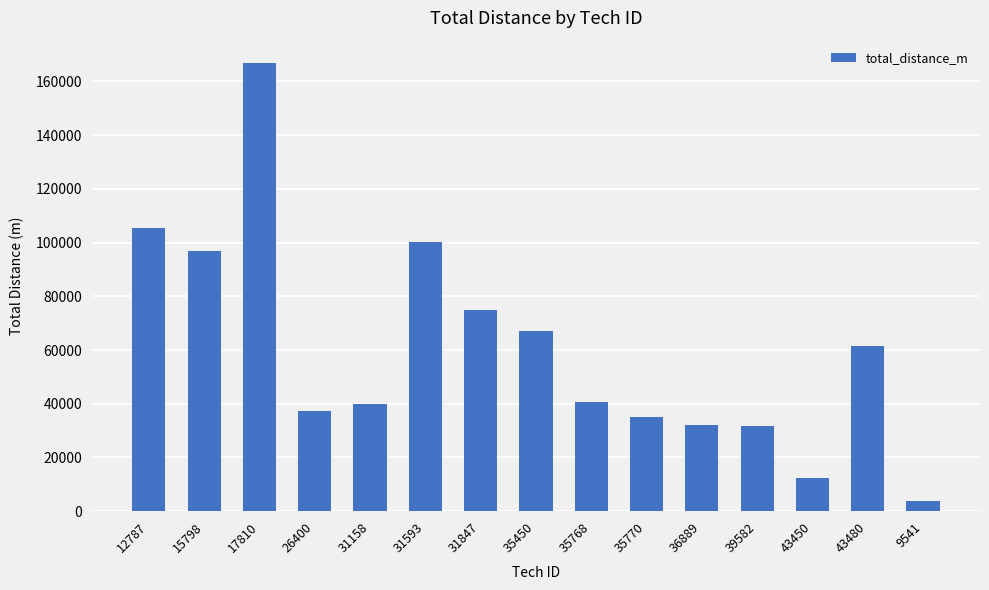

How many data points does each series have?

15